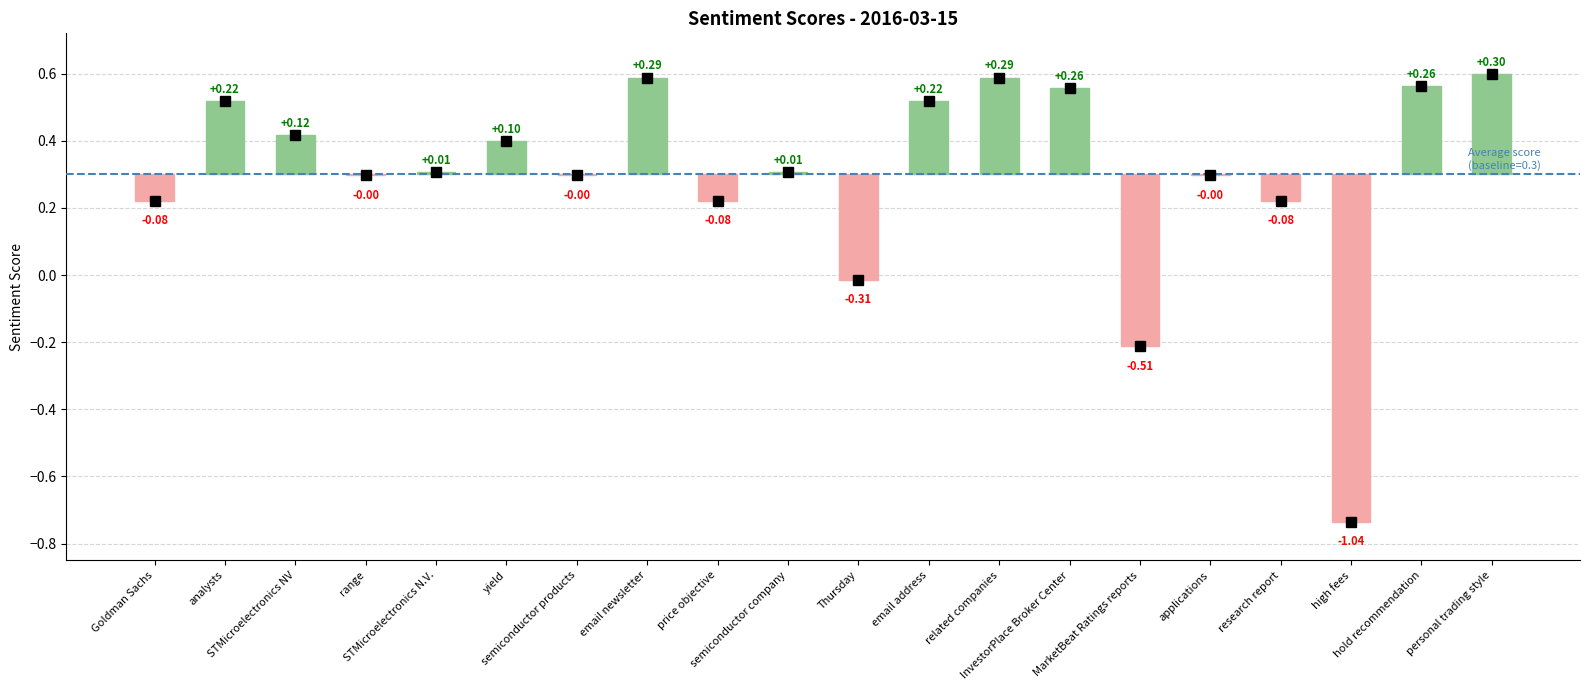

Which category has the highest value across all series?

personal trading style